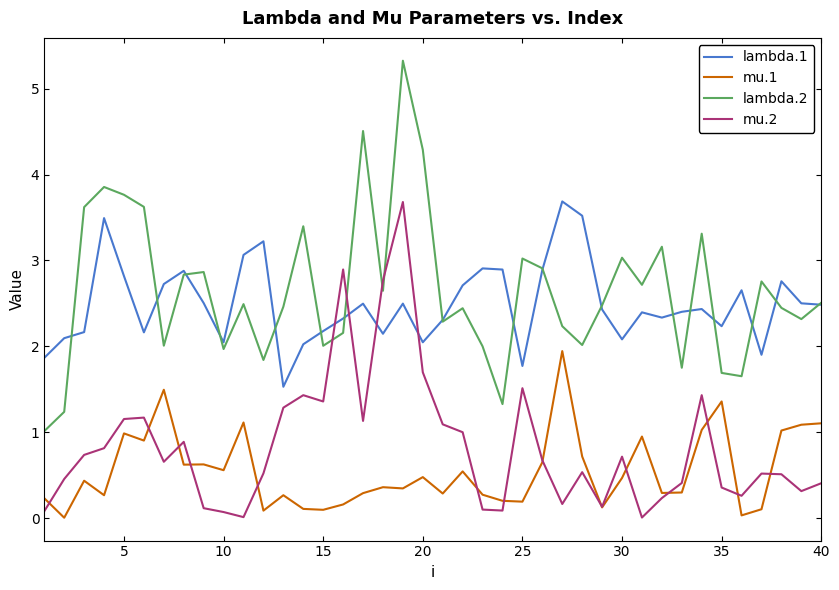

True or false: mu.1 and lambda.2 cross at least once.

False